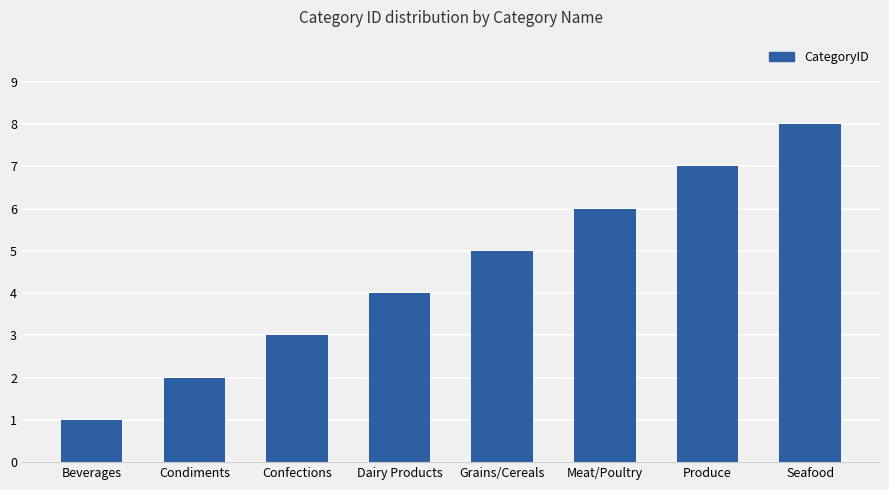

What value does the data have at Dairy Products?

4